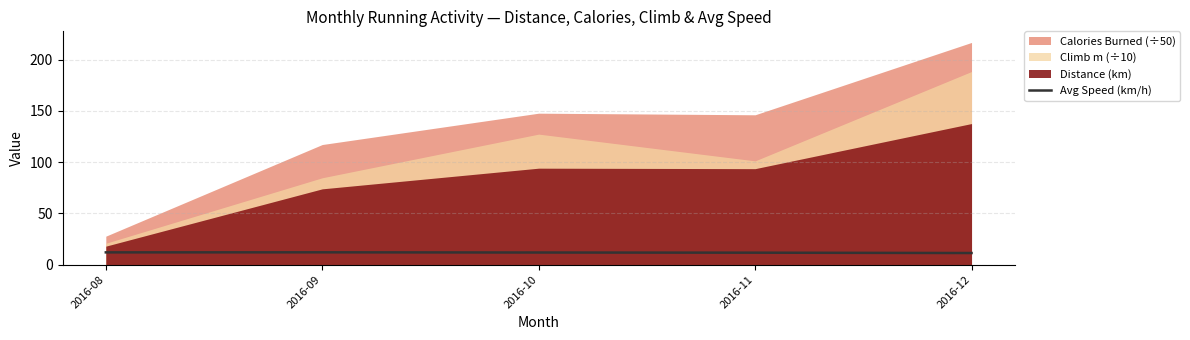

At which label is the value closest to 11?

2016-12